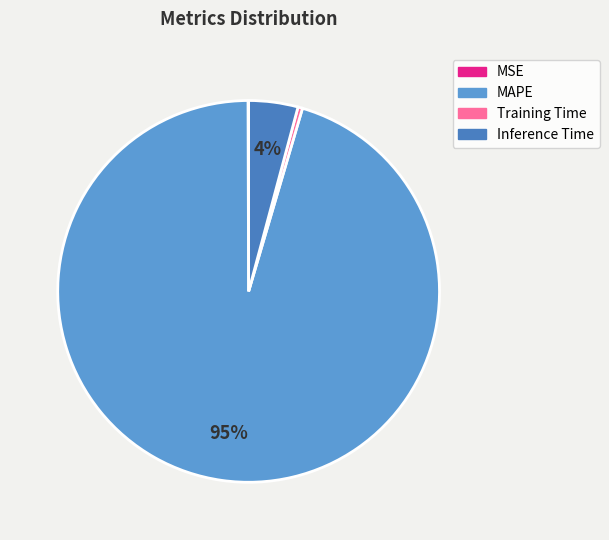

Rank the categories by value from lowest to highest.

MSE, Training Time, Inference Time, MAPE